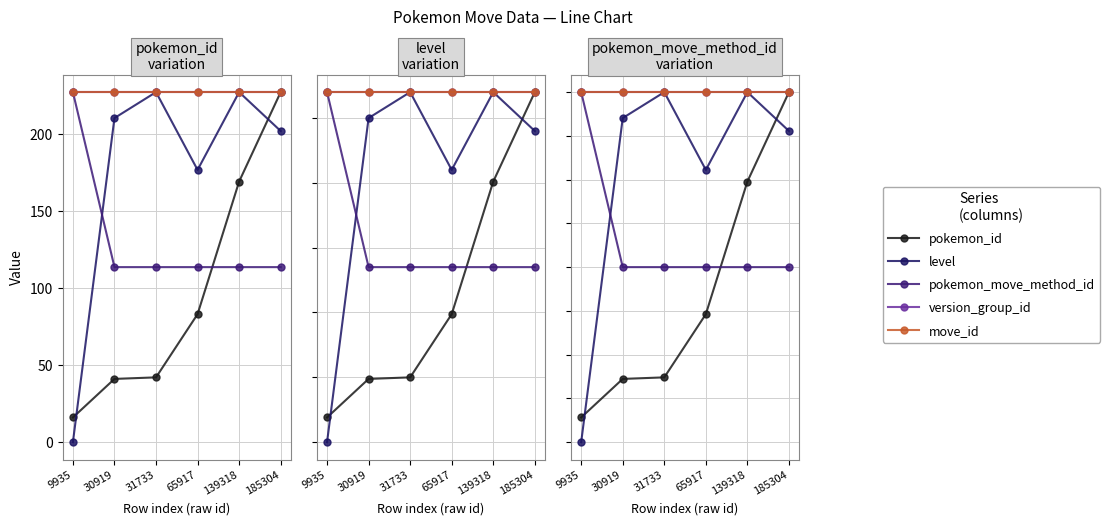

How many categories are shown in the chart?

6